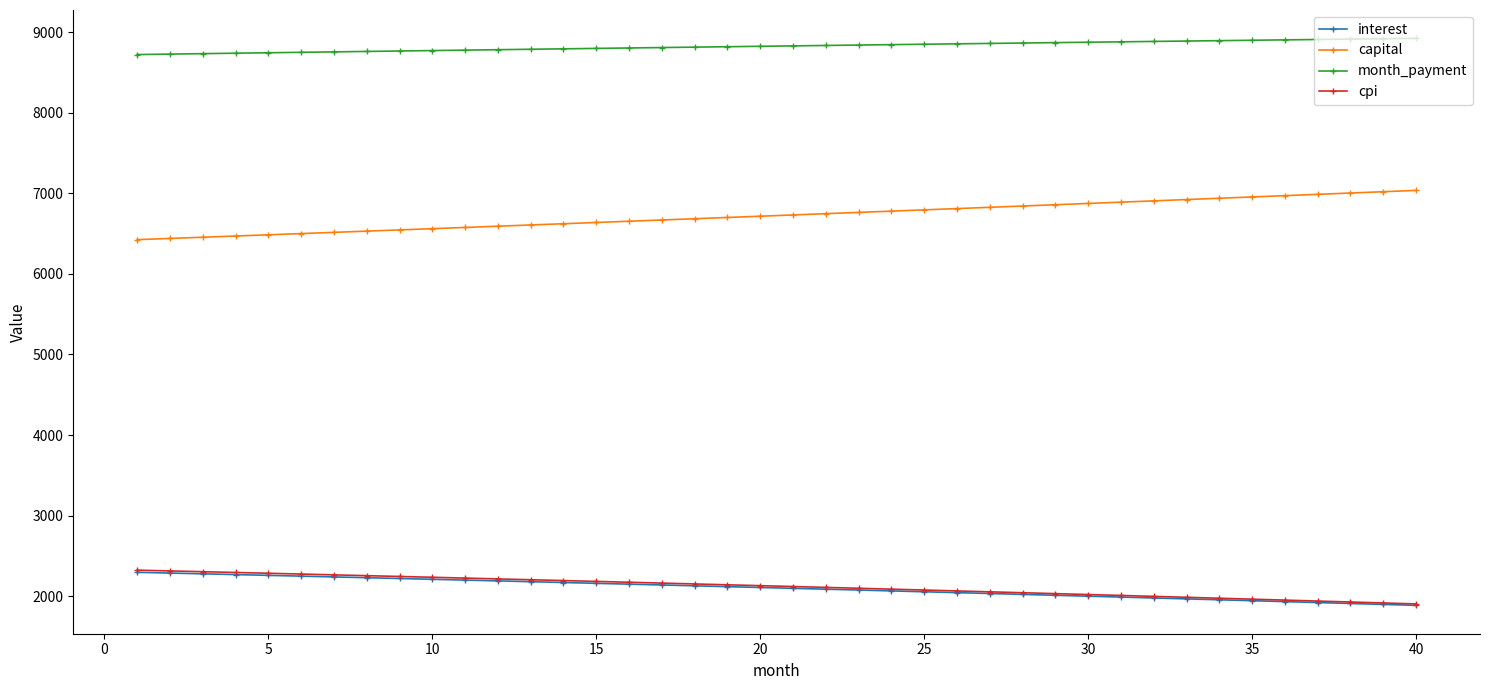

True or false: month_payment and cpi cross at least once.

False